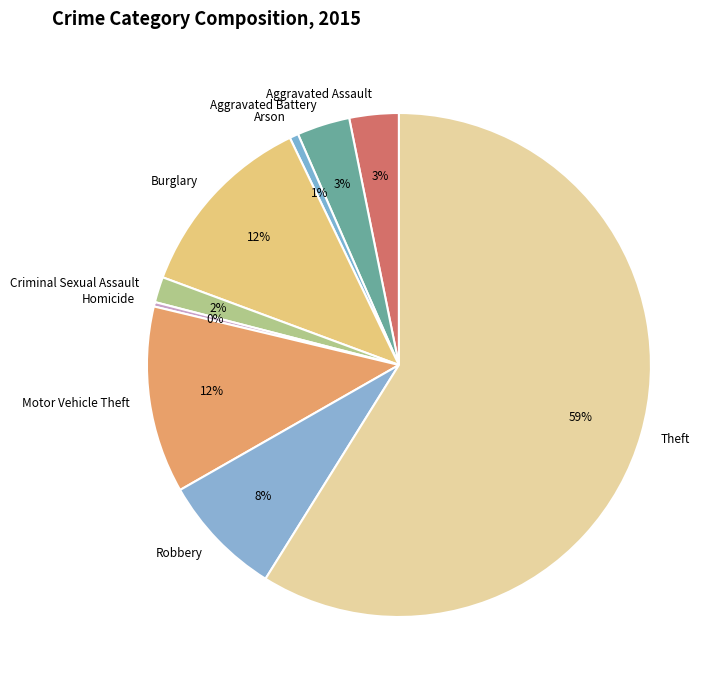

Do Aggravated Assault and Criminal Sexual Assault together represent more than half of the pie?

No